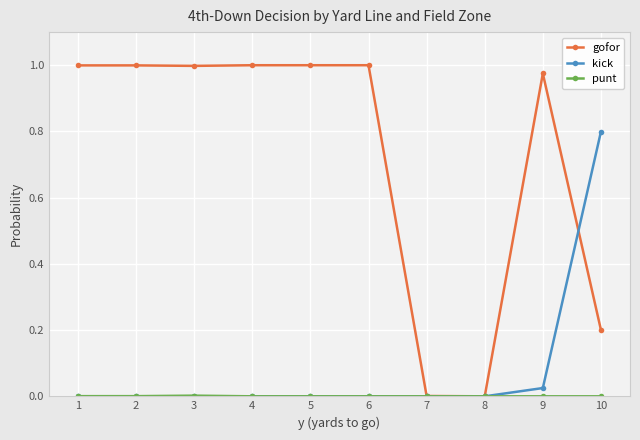

Which series changed the most between 6 and 8?

gofor